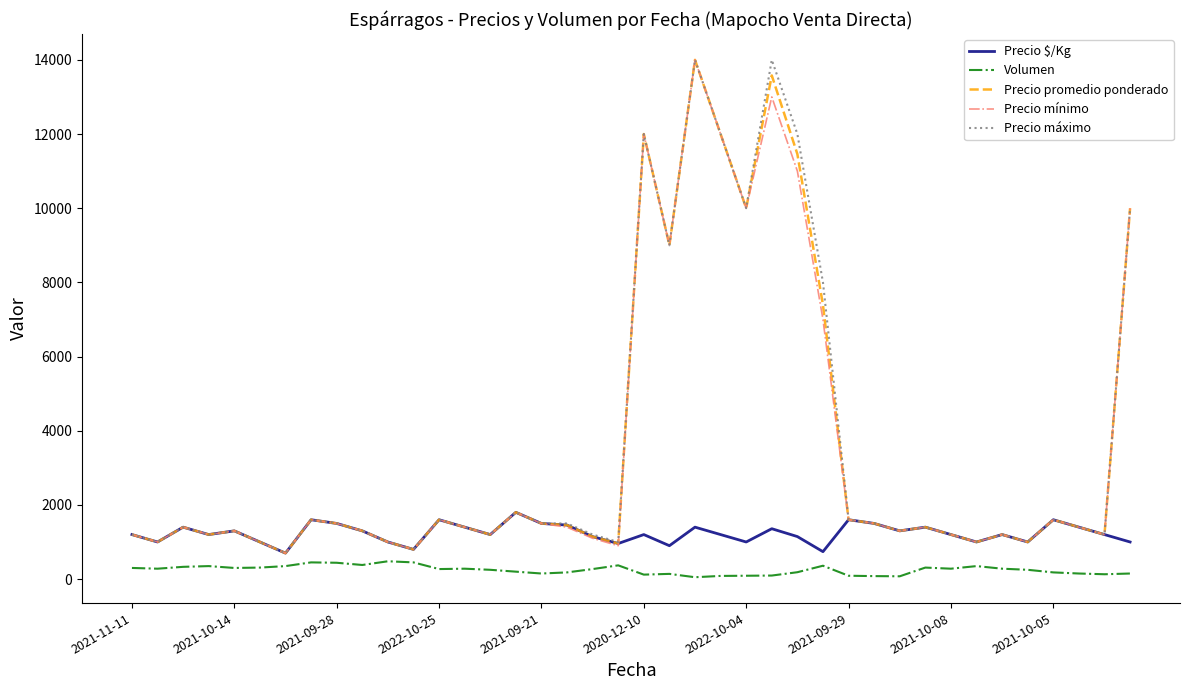

True or false: Volumen and Precio máximo cross at least once.

False